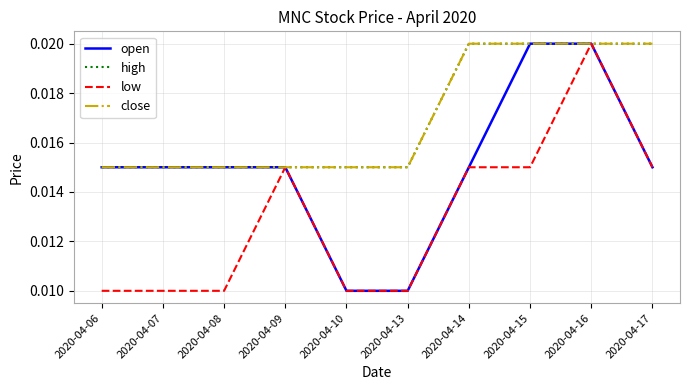

Which series has the widest spread of values?

open